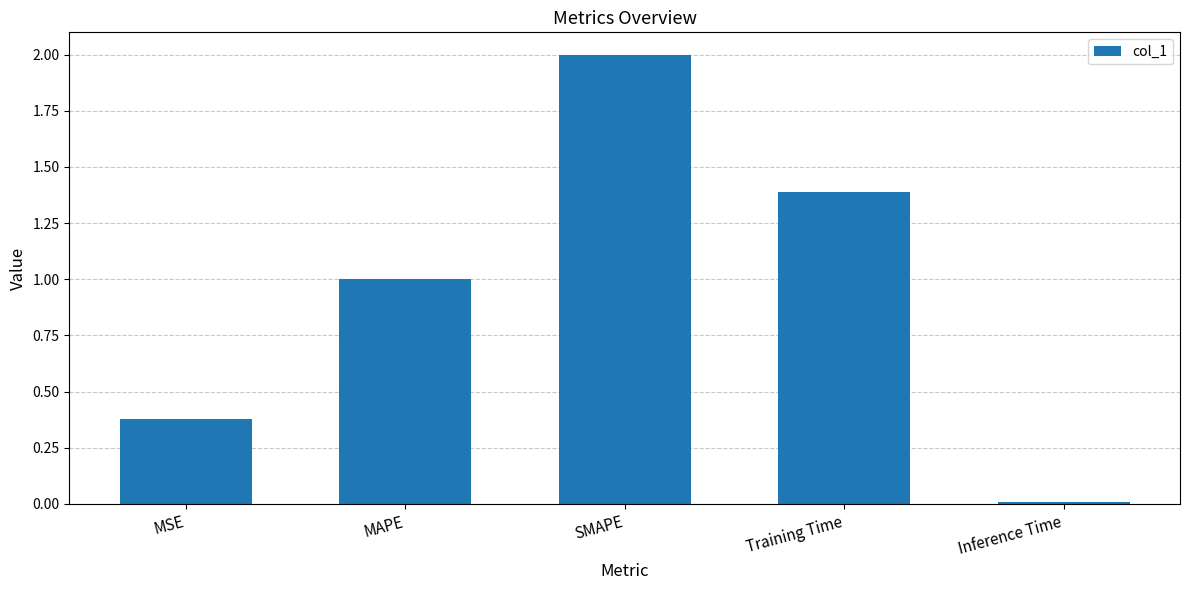

What is the sum of all values?

4.8